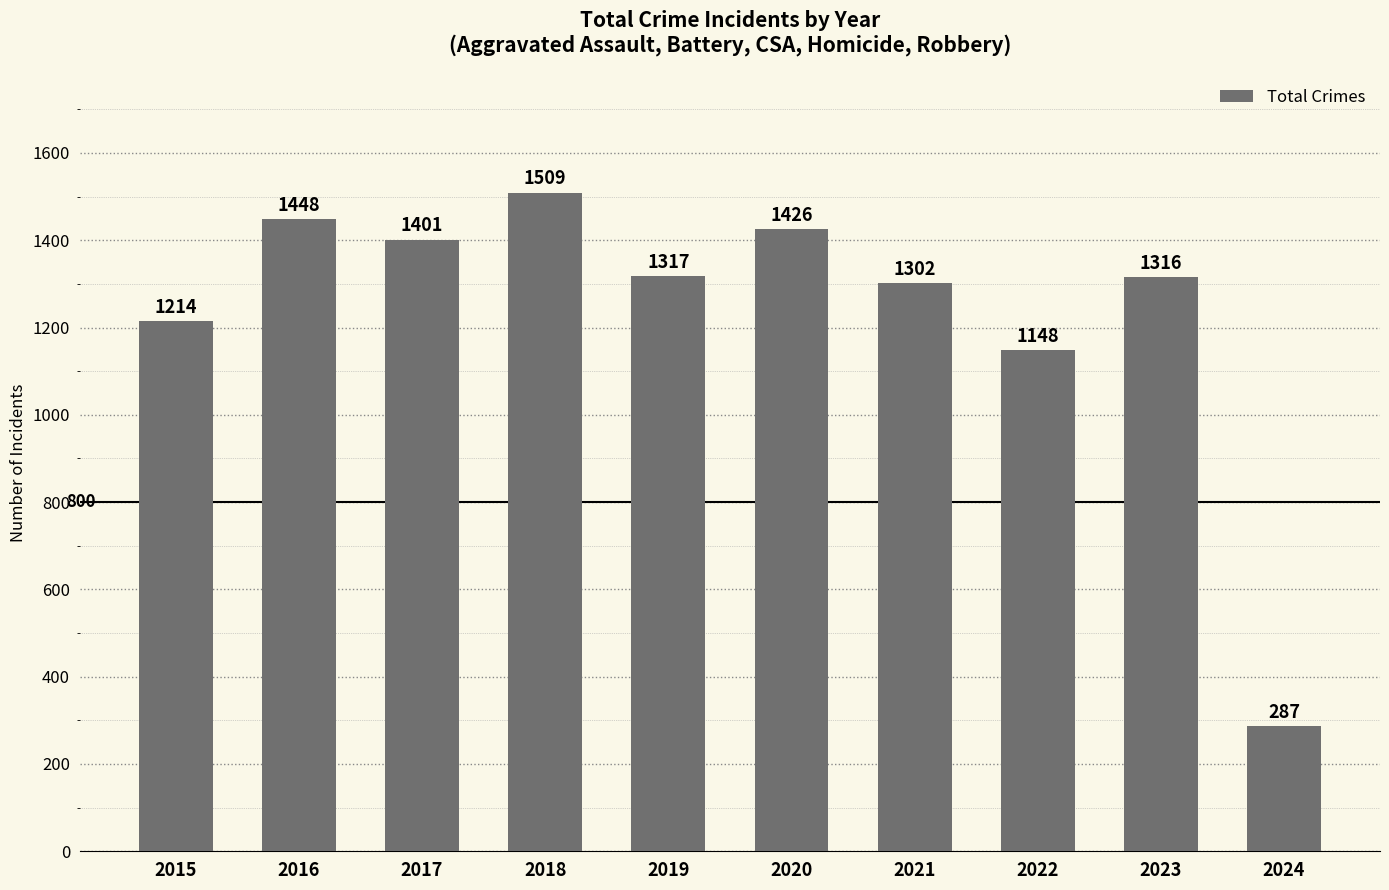

Is it true that the value at 2023 is 761?

False